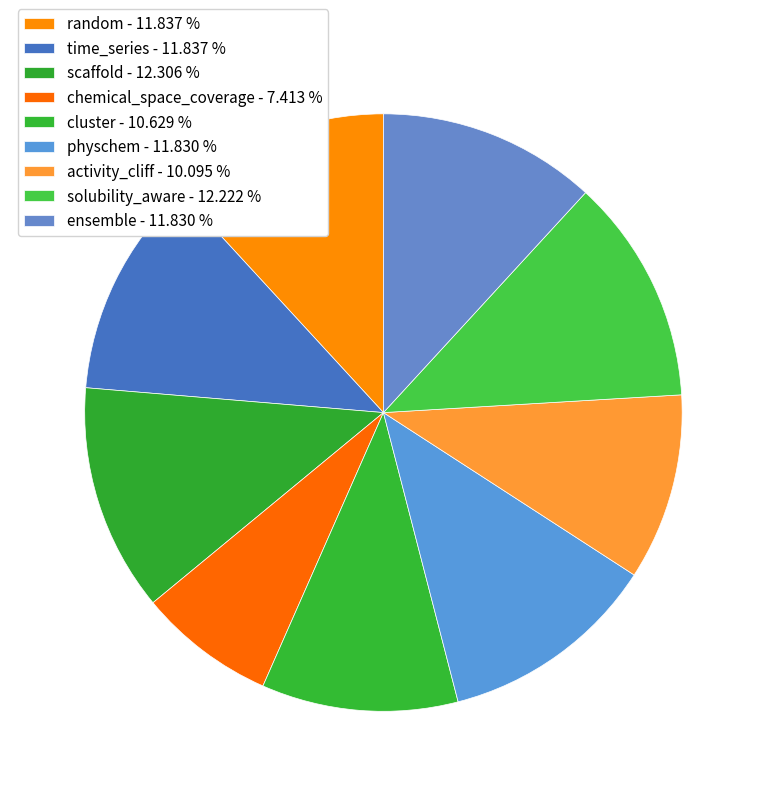

How many segments does this pie chart have?

9